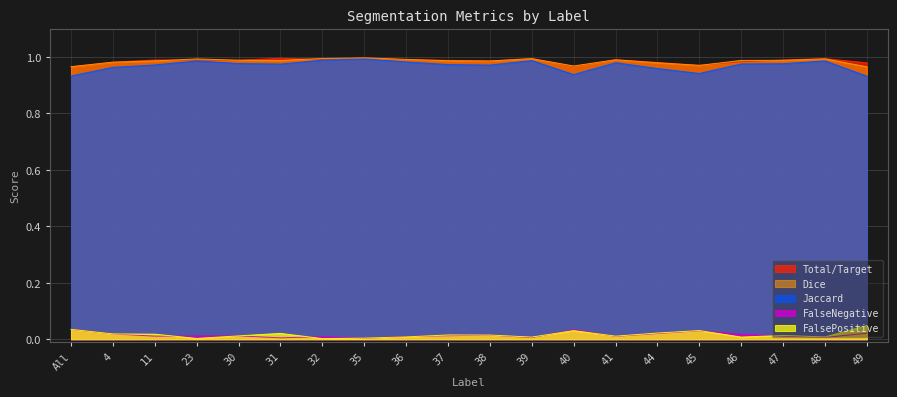

Does the chart display data point markers on the line(s)?

No